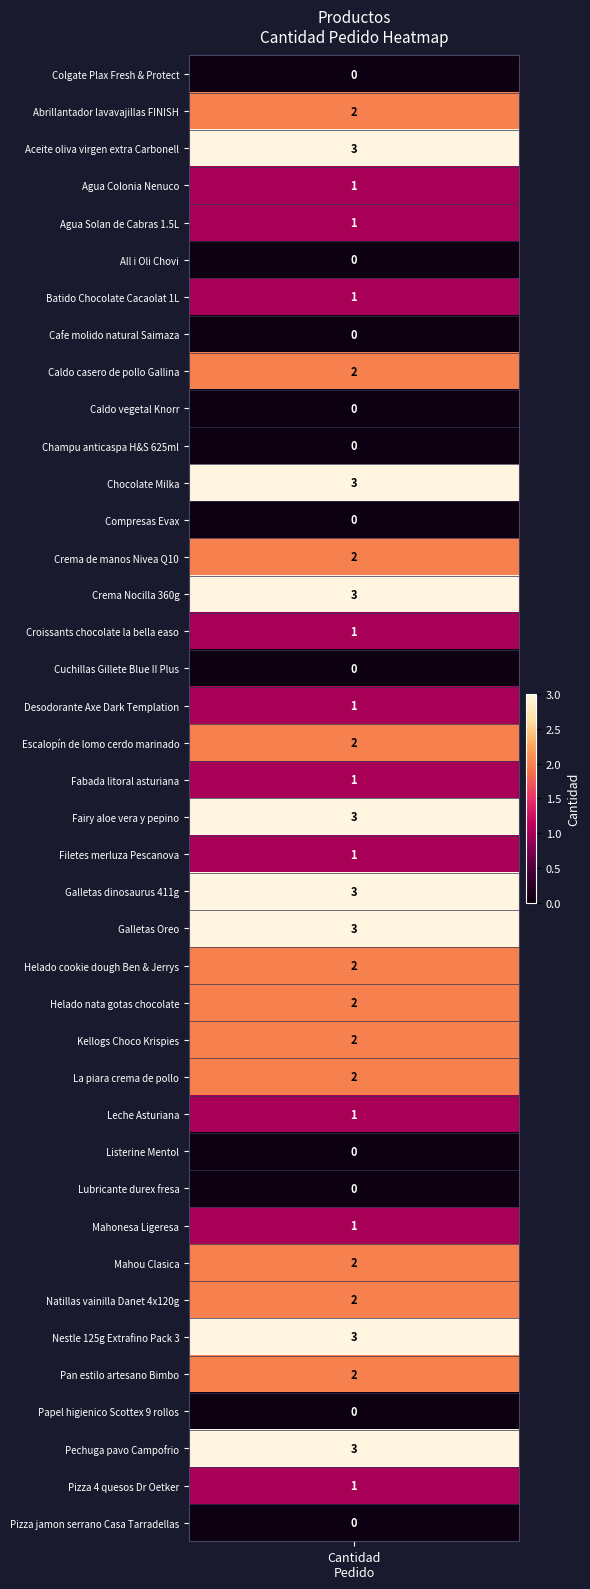

List the labels in order of value, smallest first.

cantidad, 5, 7, 9, 10, 12, 16, 29, 30, 36, 39, 3, 4, 6, 15, 17, 19, 21, 28, 31, 38, 1, 8, 13, 18, 24, 25, 26, 27, 32, 33, 35, 2, 11, 14, 20, 22, 23, 34, 37